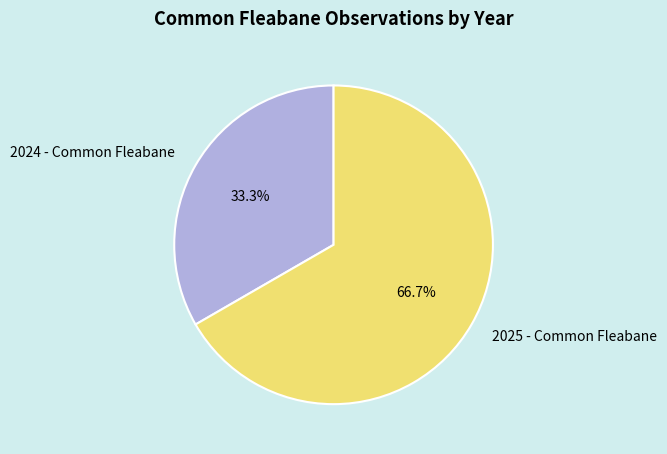

Rank the categories by value from lowest to highest.

2024 - Common Fleabane, 2025 - Common Fleabane